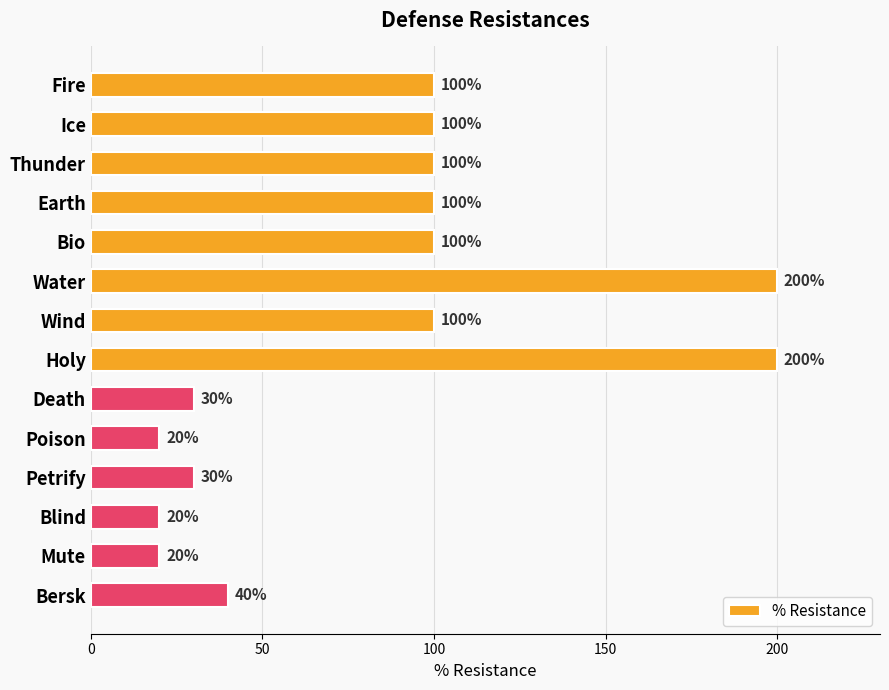

Reading top to bottom, transcribe all the data shown in this chart.

Fire=100	Ice=100	Thunder=100	Earth=100	Bio=100	Water=200	Wind=100	Holy=200	Death=30	Poison=20	Petrify=30	Blind=20	Mute=20	Bersk=40